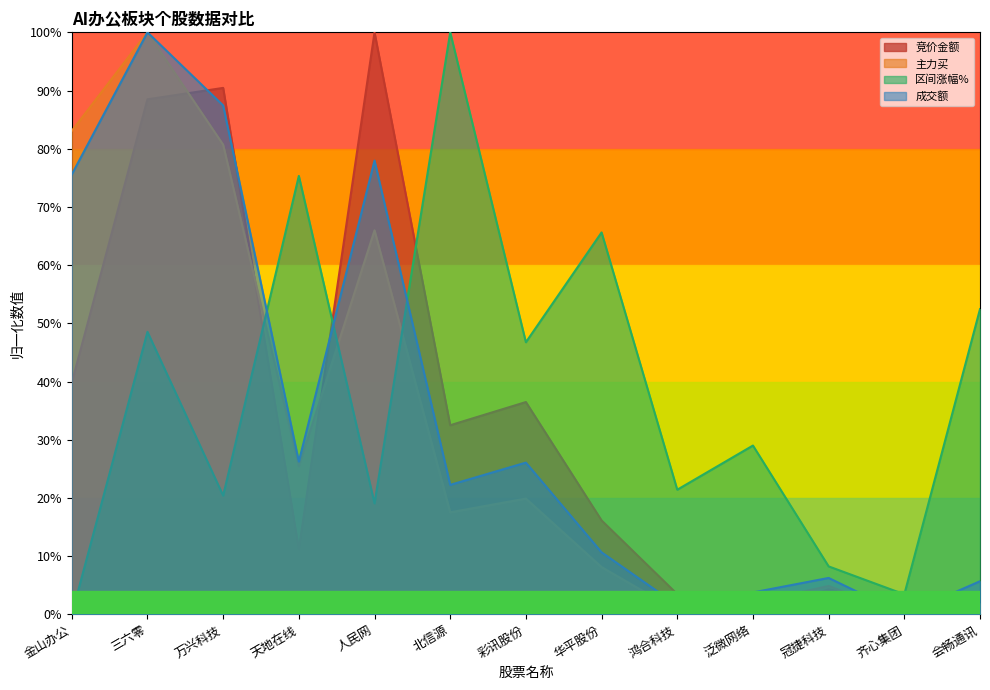

Which series changed the most between 彩讯股份 and 齐心集团?

区间涨幅%